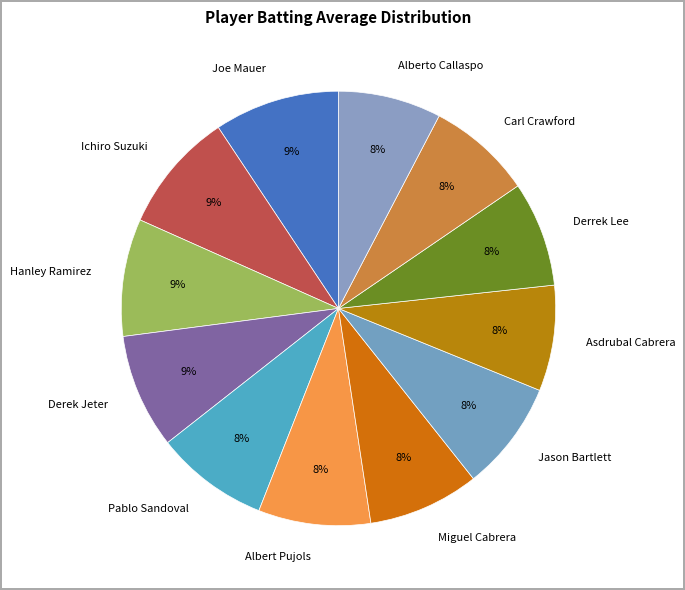

The Derek Jeter slice represents 9% of the pie. True or false?

True